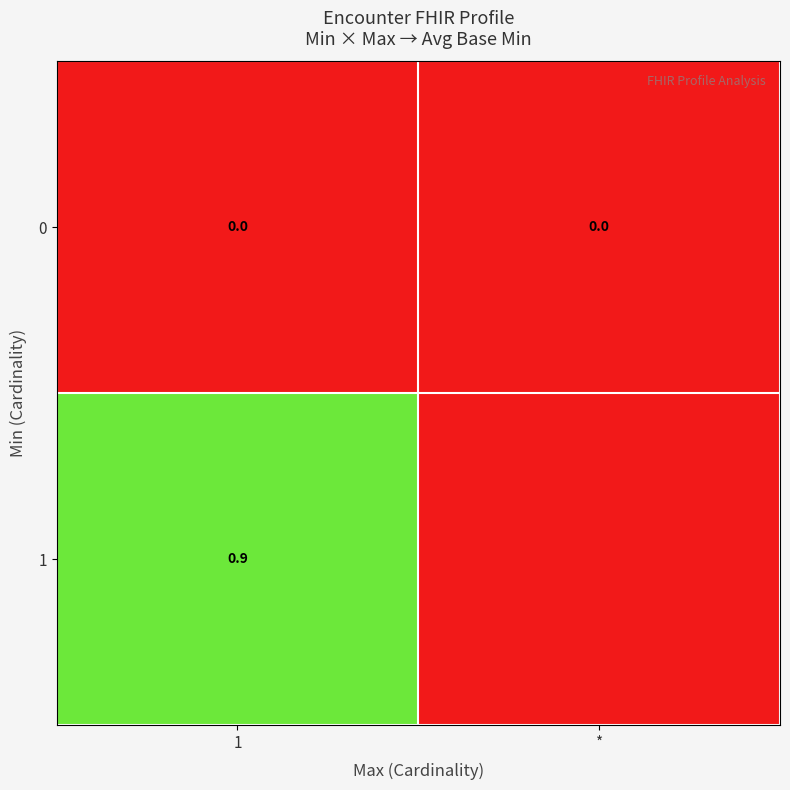

At 1, list the series in order from largest to smallest.

1, 0